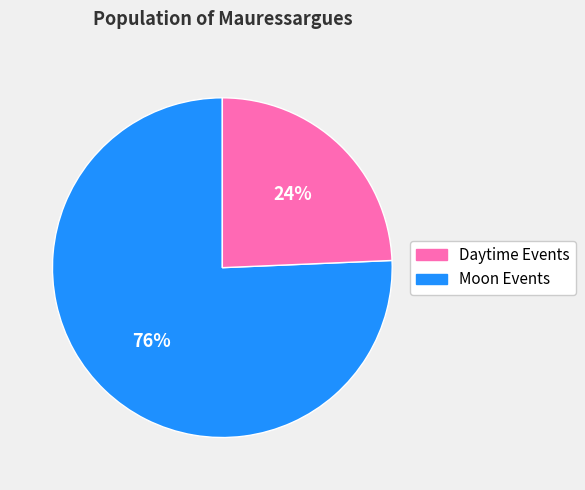

Is there a majority slice in this chart?

Yes